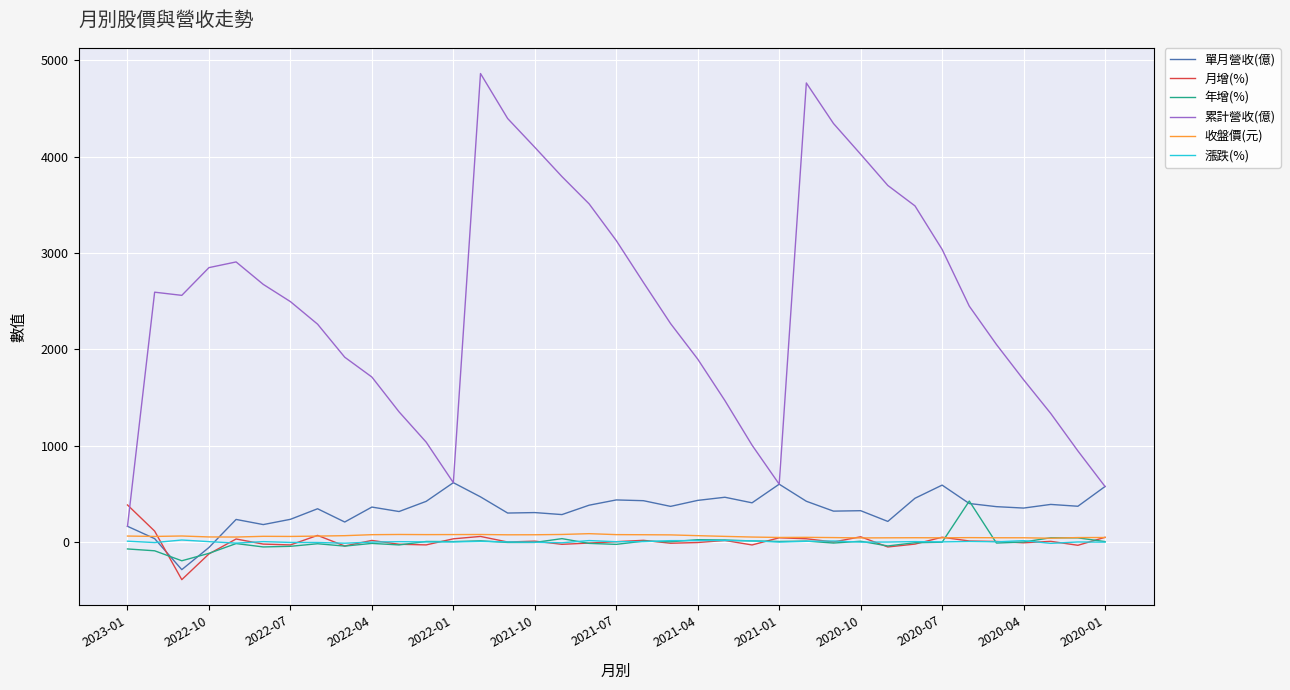

Which series has the largest total across all categories?

累計營收(億)